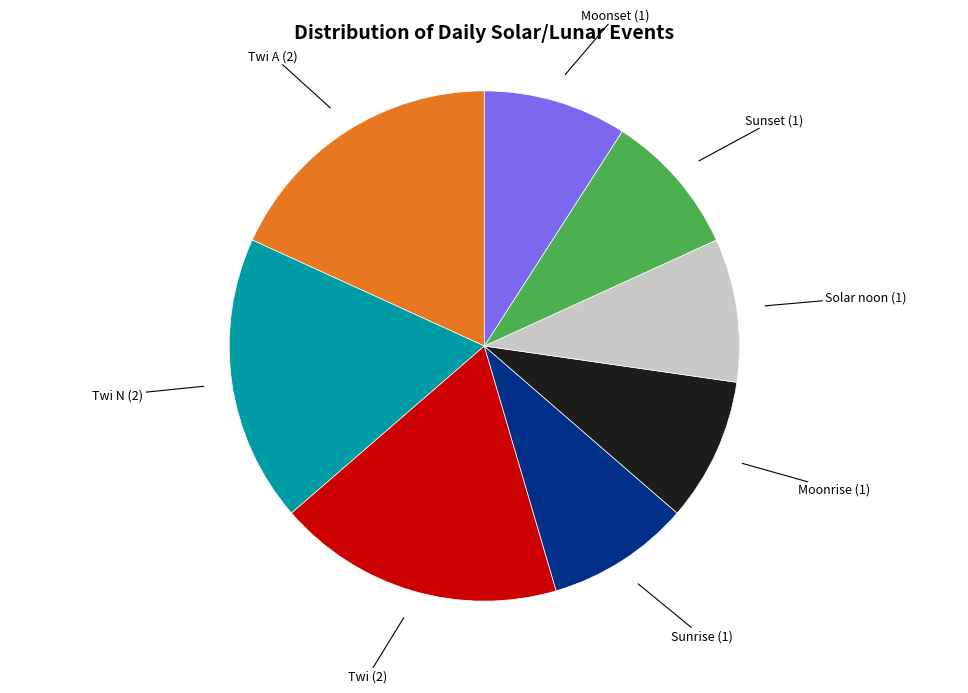

Do Twi N and Sunset together represent more than half of the pie?

No